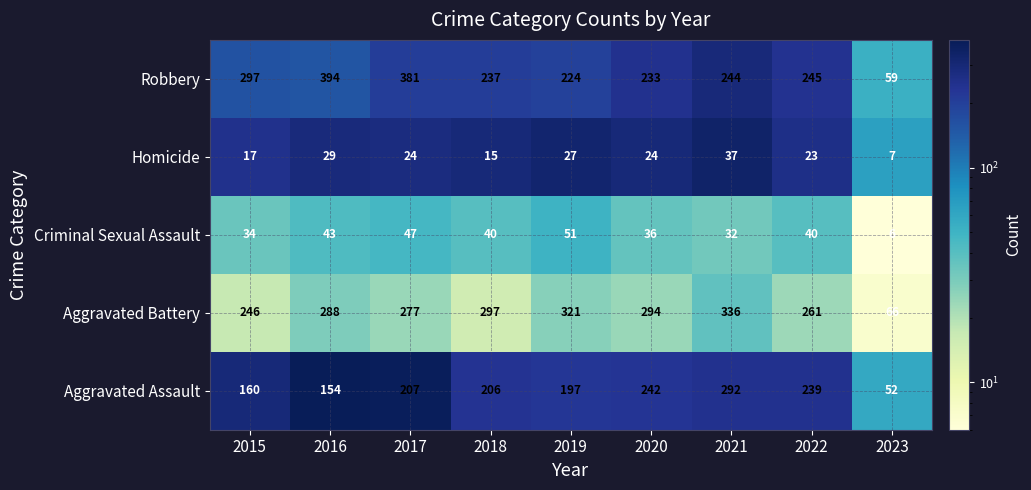

True or false: Robbery has a value of 297 at 2015.

True